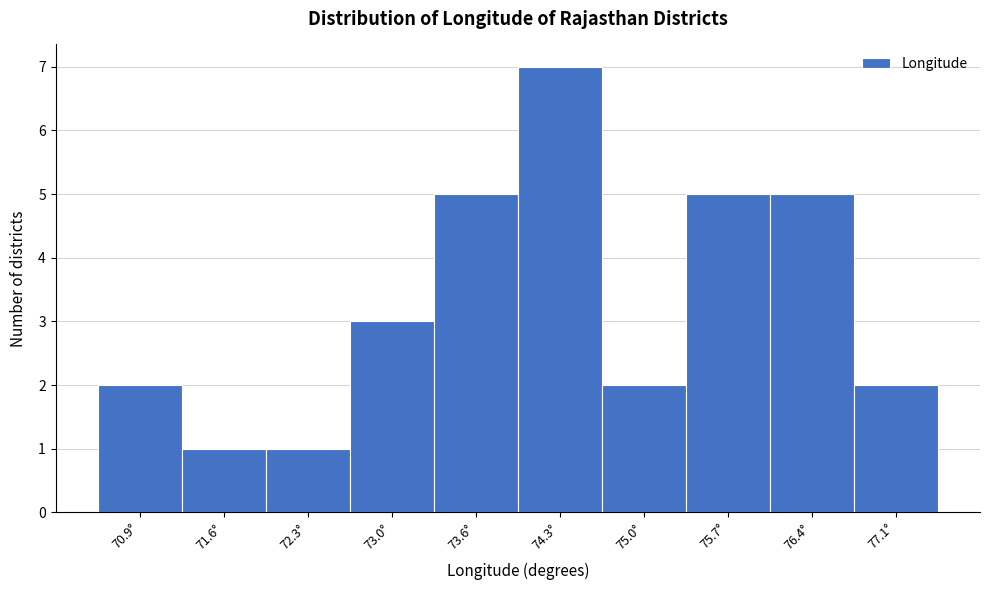

Reading left to right, extract all data points from this chart.

2	1	1	3	5	7	2	5	5	2